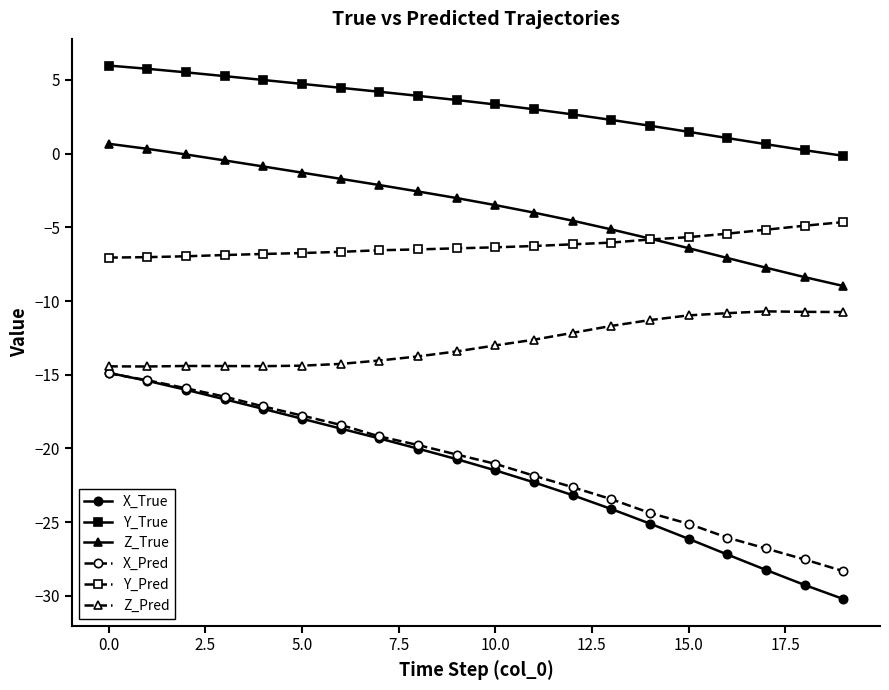

How many lines are shown in the chart?

6